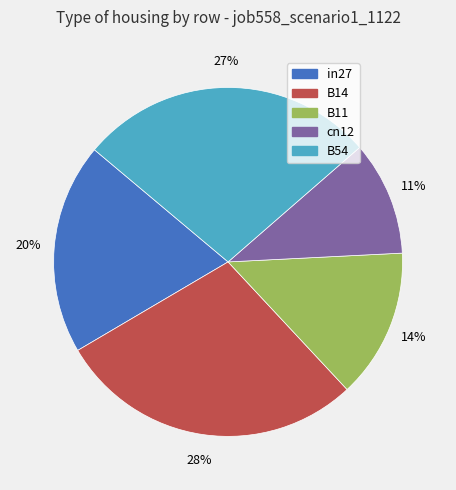

To the nearest percent, what is the difference between the B54 and B14 slice percentages?

1%